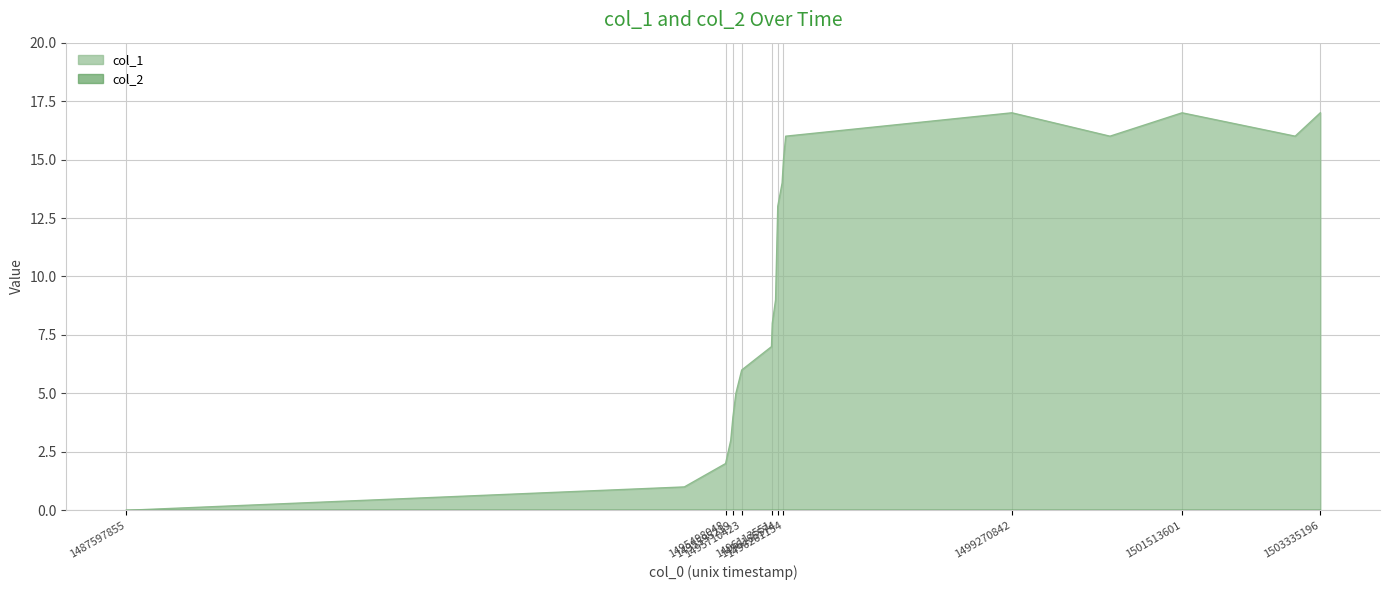

Rank the categories by value from lowest to highest.

1487597855, 1494954446, 1495498048, 1495566430, 1495595219, 1495633709, 1495710423, 1496102787, 1496113551, 1496156776, 1496185574, 1496243179, 1496261154, 1496289968, 1500563206, 1503003958, 1499270842, 1501513601, 1503335196